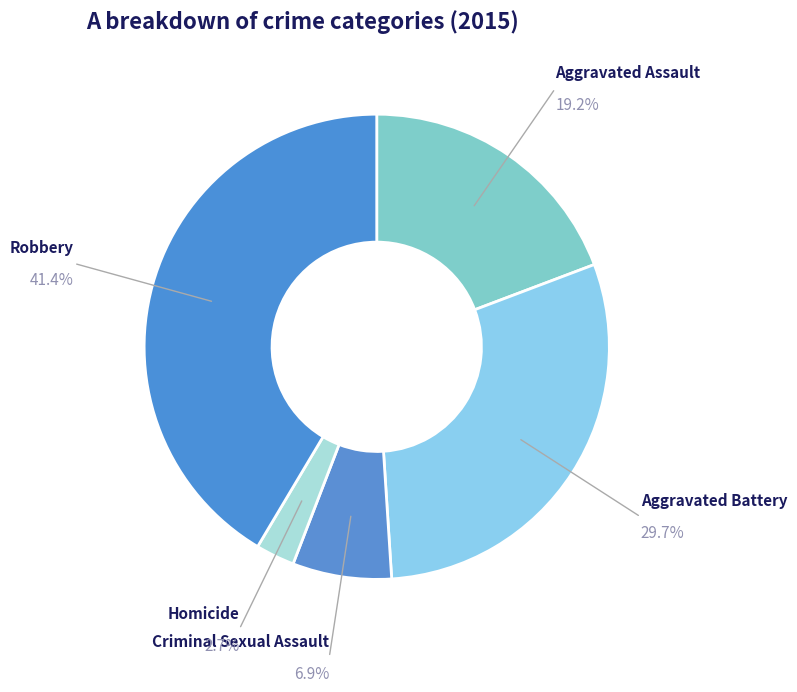

How many segments does this pie chart have?

5